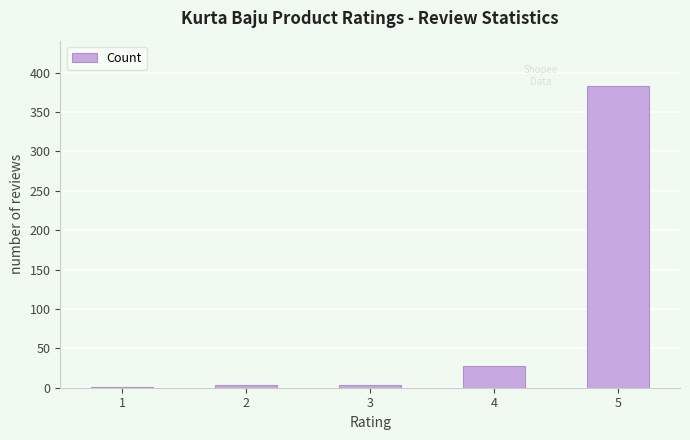

Between 4 and 1, which is larger?

4